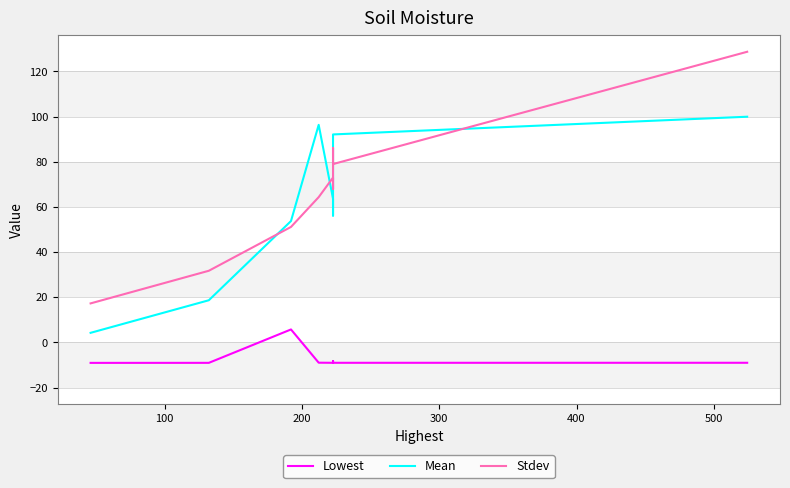

What is the maximum value shown in the chart?

128.7